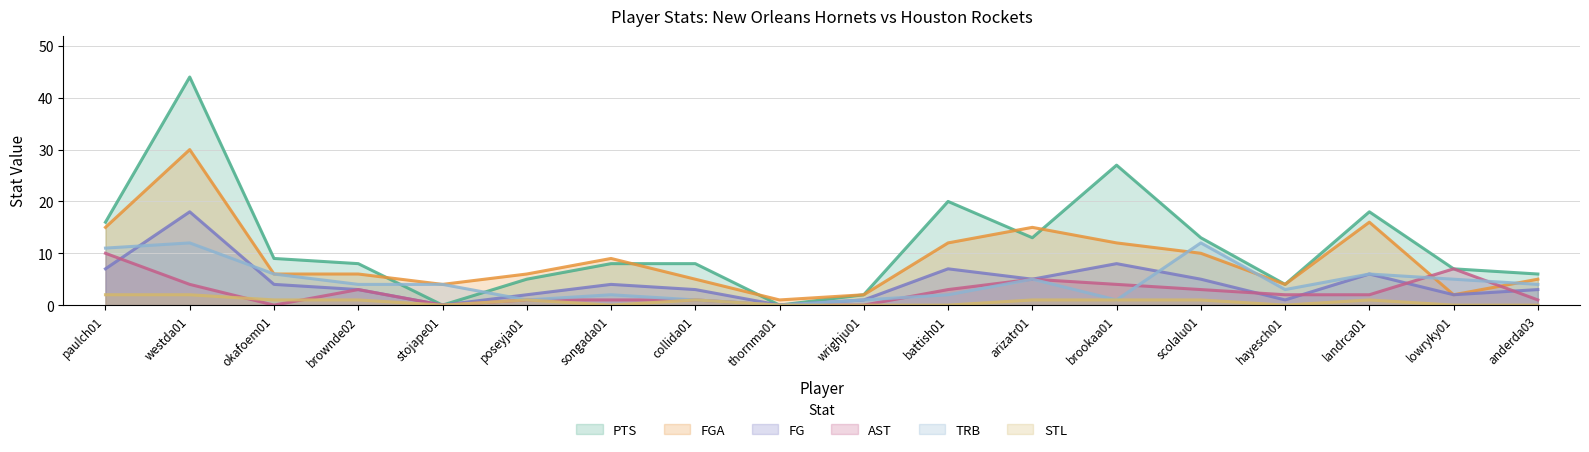

Where does the FGA series first go above 6?

paulch01